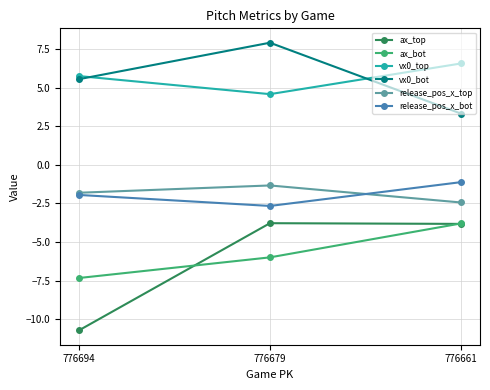

Count the number of categories in the chart.

3